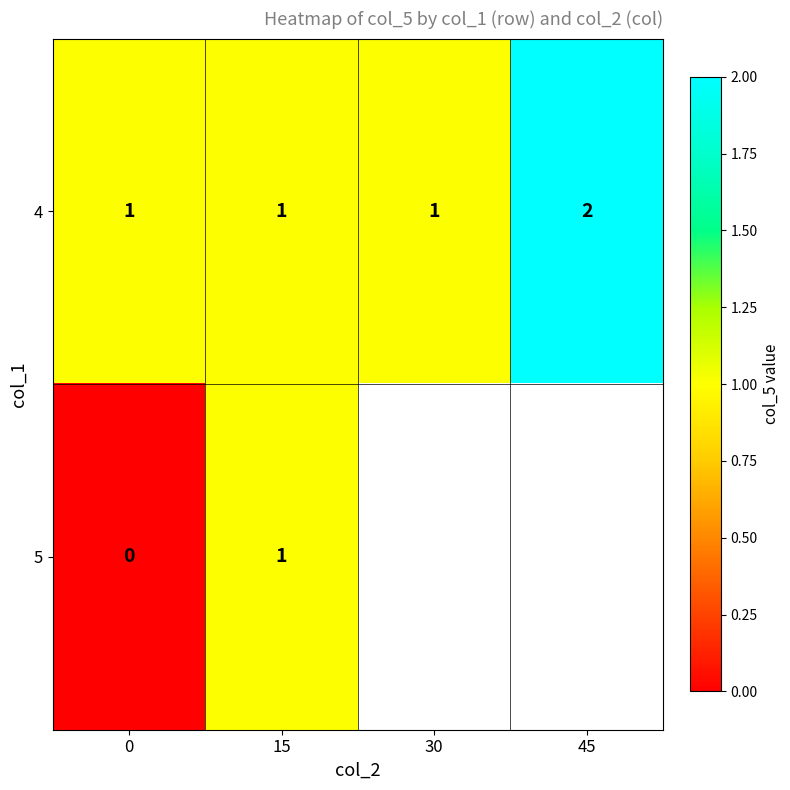

True or false: 4 has a value of 2 at 45.

True